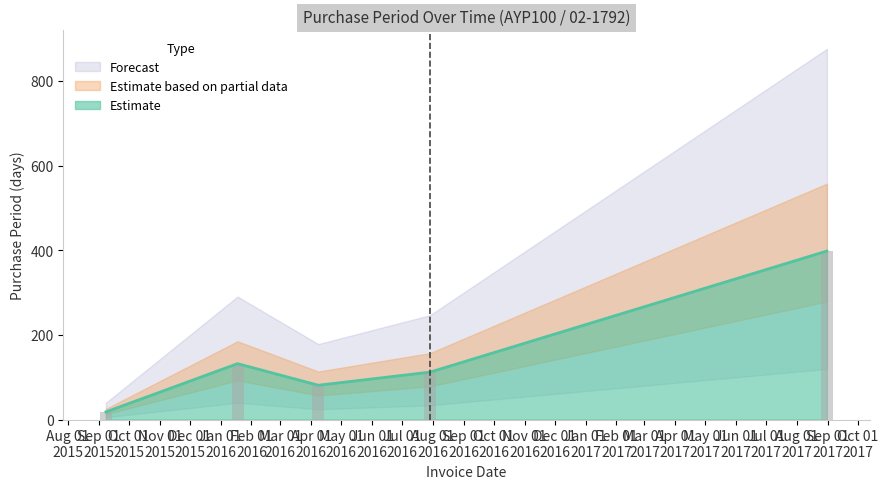

Reading left to right, extract all data points from this chart.

2015-09-08=18	2016-01-18=132	2016-04-08=81	2016-07-29=112	2017-08-31=398